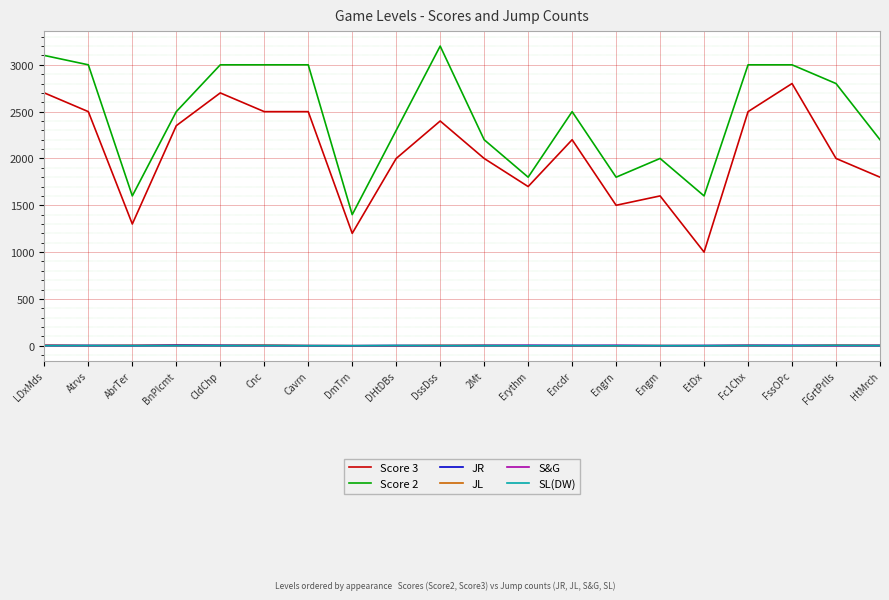

Which label corresponds to the largest value in the chart?

DssDss